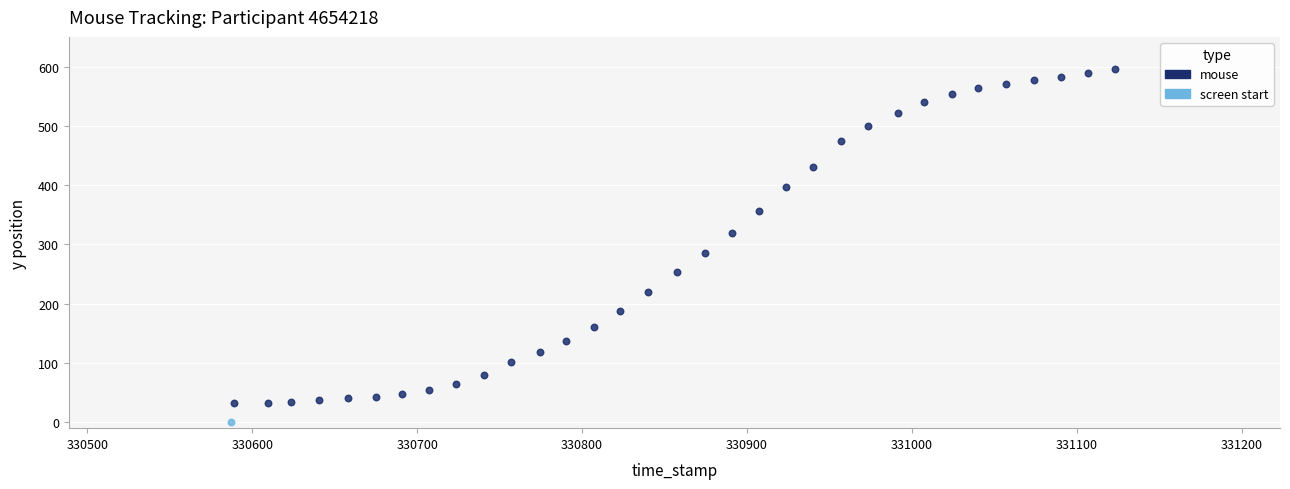

What are all the series names shown in the legend?

mouse, screen start